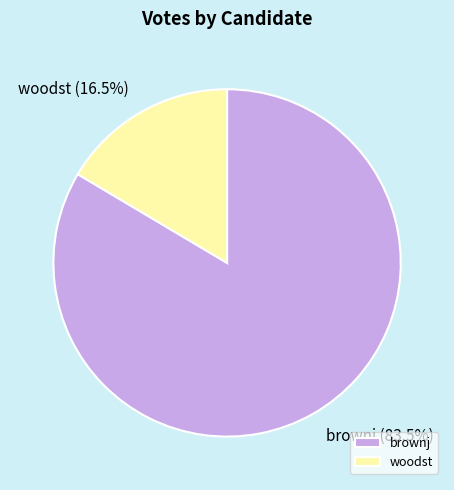

How many segments does this pie chart have?

2